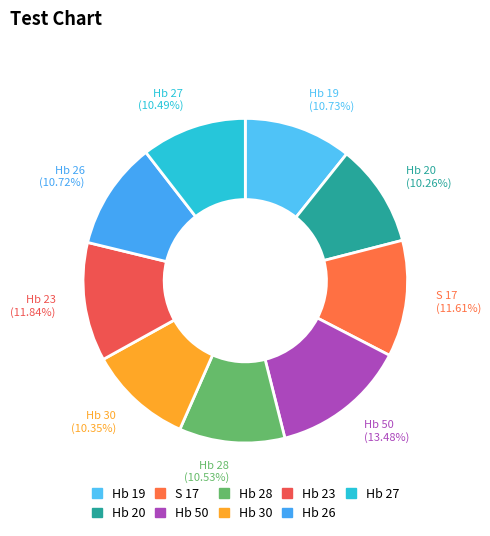

Between Hb 30 and Hb 50, which is larger?

Hb 50